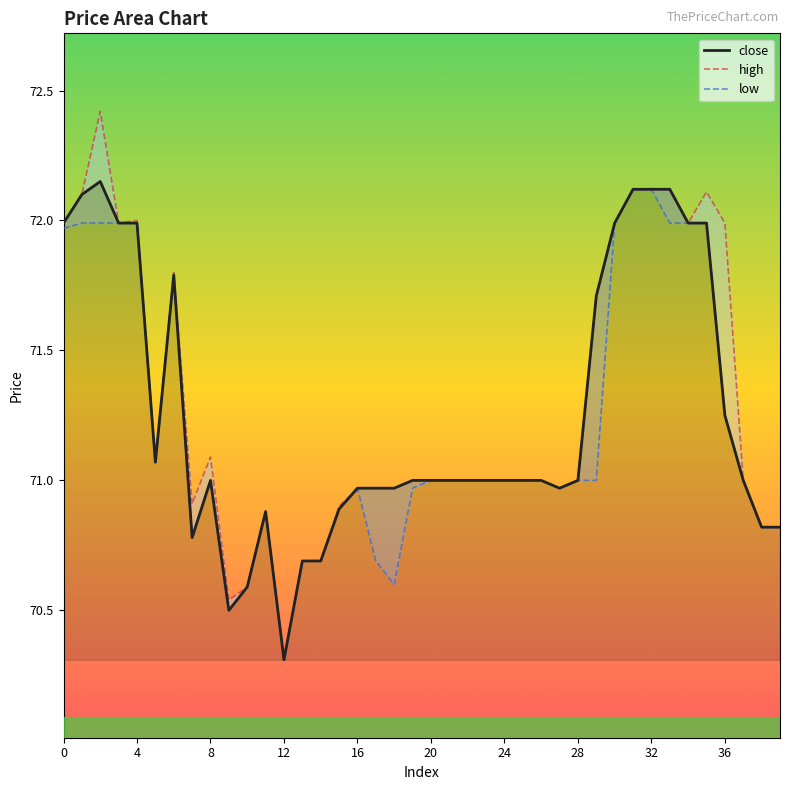

How many data points does each series have?

40